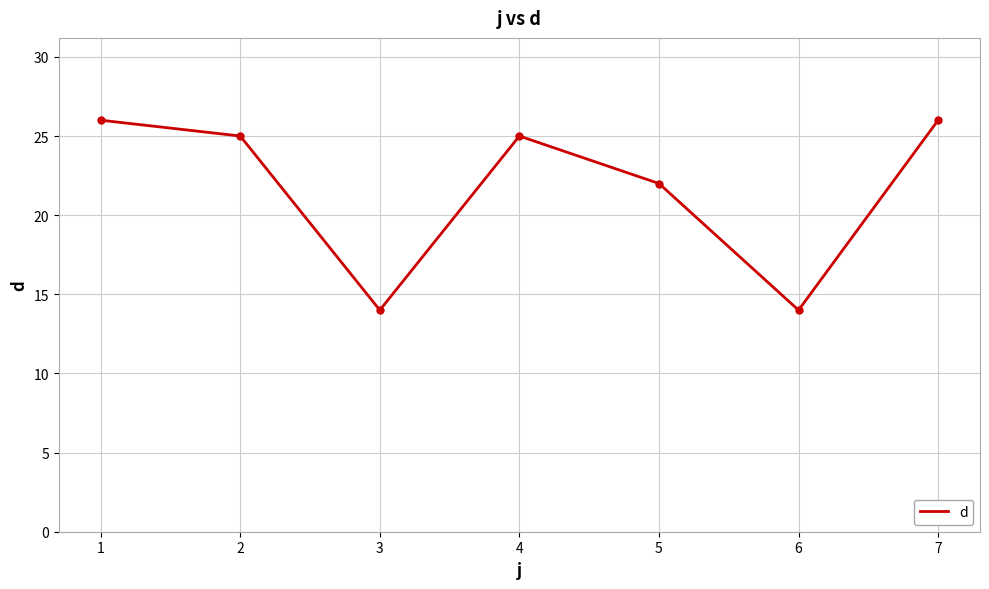

How many values are below 25?

3